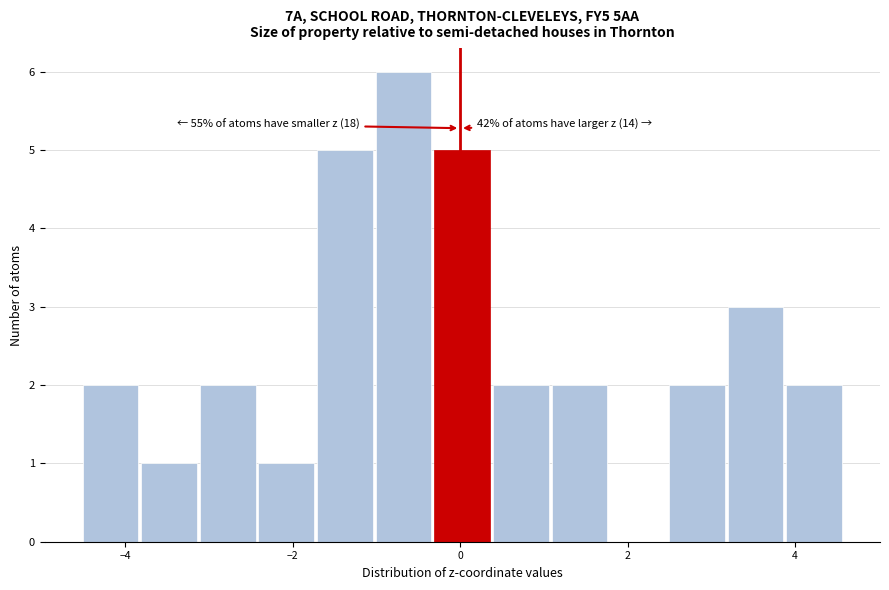

Around what value on the x-axis is the tallest bar? Give the approximate position of its centre, as read against the axis.

-0.6